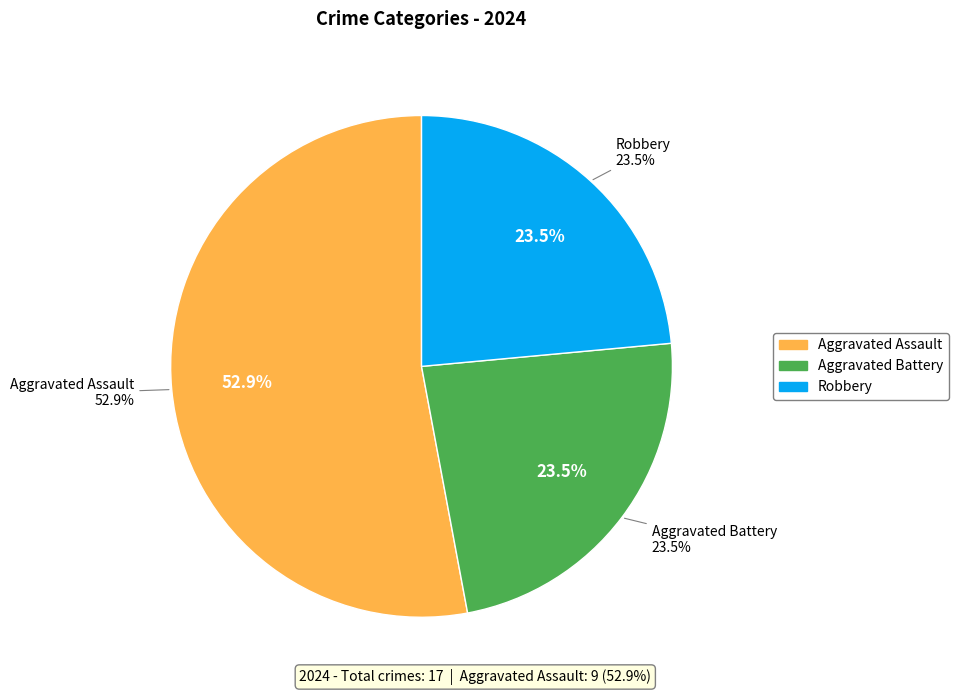

What is the largest slice in the pie chart?

Aggravated Assault